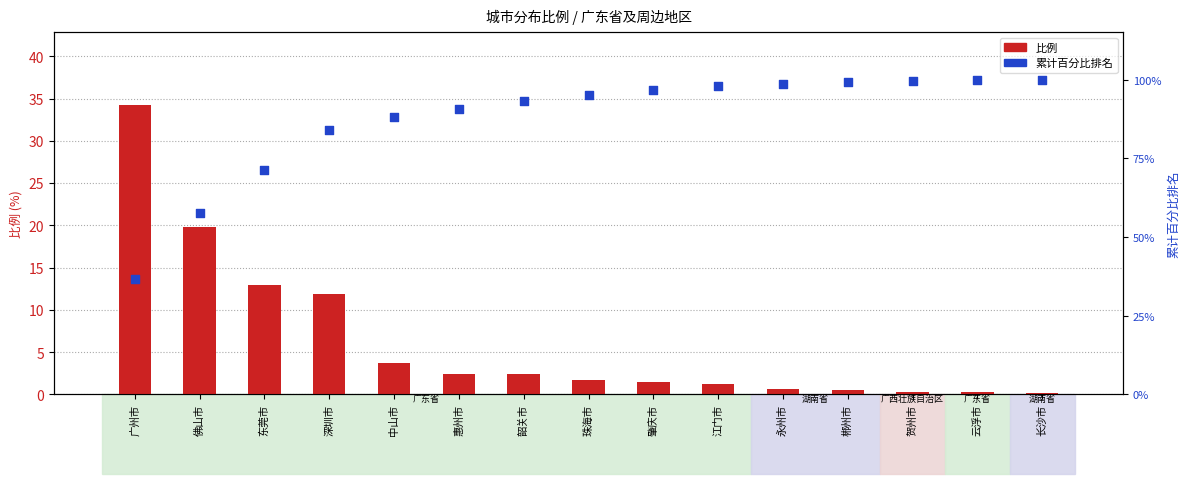

Which series contains the lowest Y value?

比例